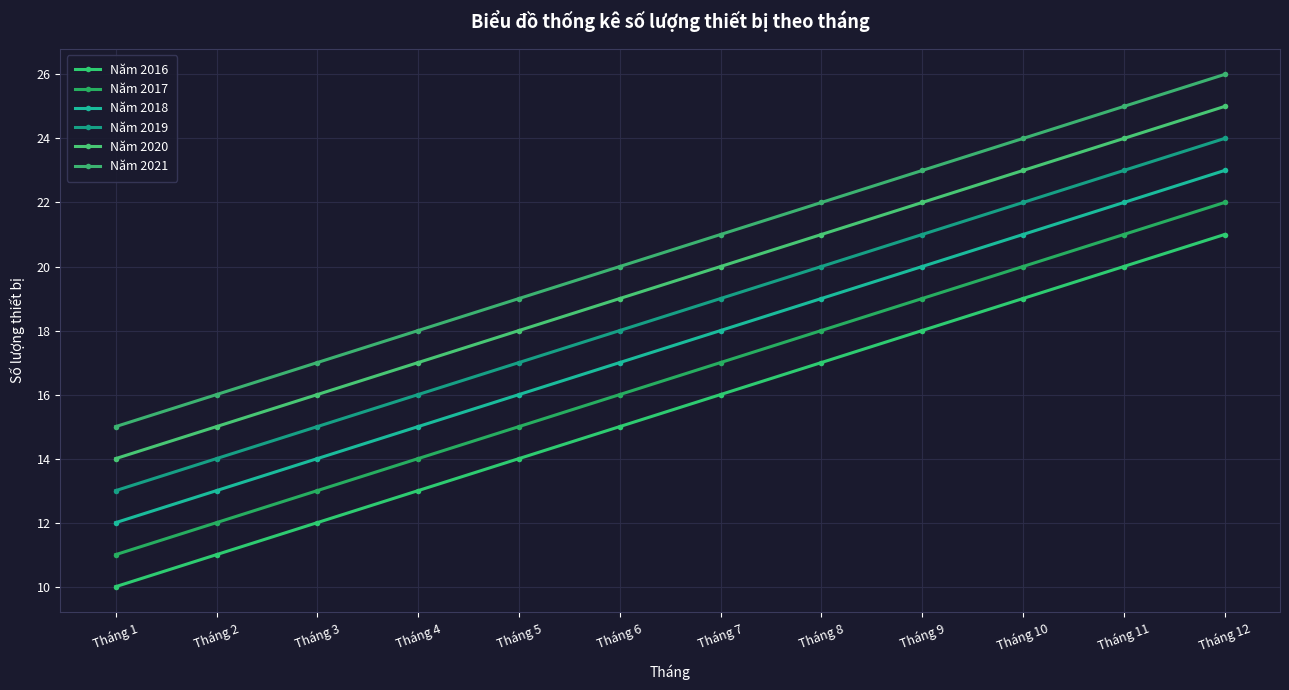

What is the average value of the Năm 2020 series?

20